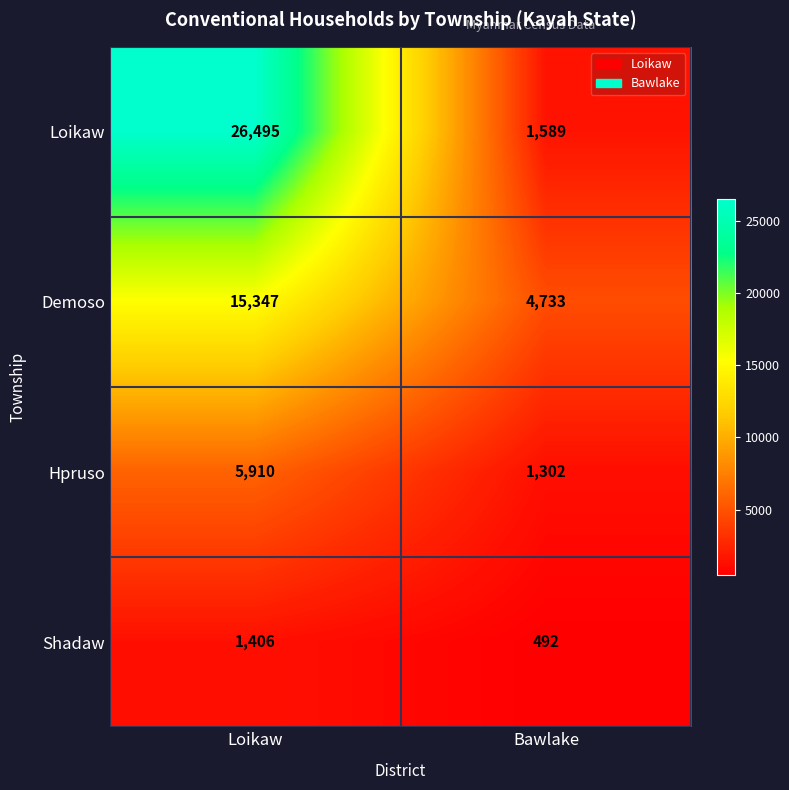

Between Loikaw and Bawlake, which series saw the biggest shift?

Loikaw